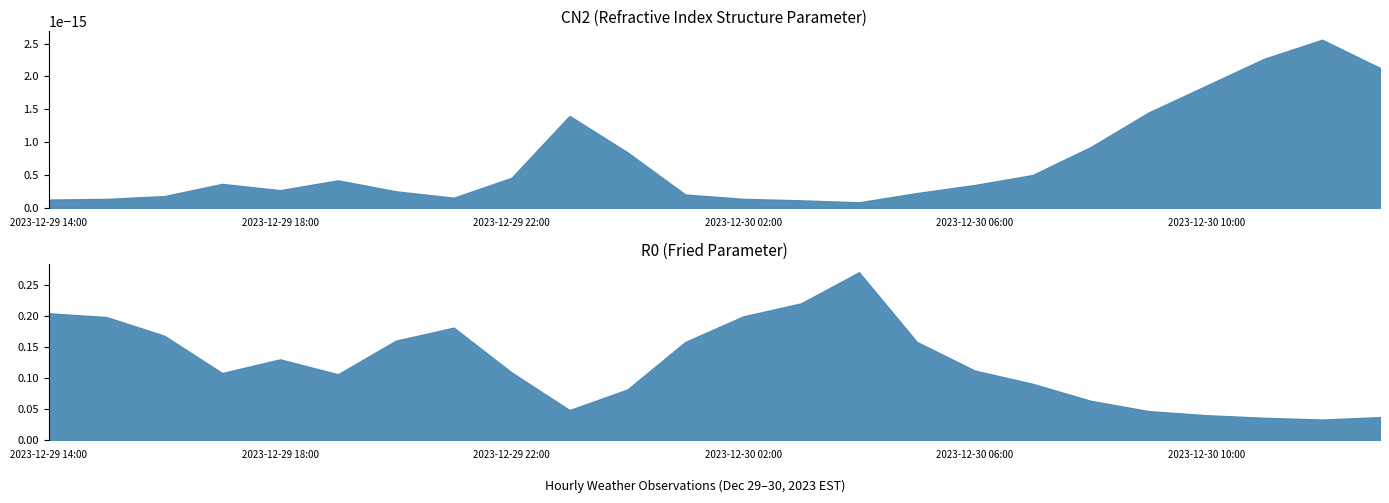

Reading left to right, extract all data points from this chart.

CN2: 2023-12-29 14:00=0.0	2023-12-29 15:00=0.0	2023-12-29 16:00=0.0	2023-12-29 17:00=0.0	2023-12-29 18:00=0.0	2023-12-29 19:00=0.0	2023-12-29 20:00=0.0	2023-12-29 21:00=0.0	2023-12-29 22:00=0.0	2023-12-29 23:00=0.0	2023-12-30 00:00=0.0	2023-12-30 01:00=0.0	2023-12-30 02:00=0.0	2023-12-30 03:00=0.0	2023-12-30 04:00=0.0	2023-12-30 05:00=0.0	2023-12-30 06:00=0.0	2023-12-30 07:00=0.0	2023-12-30 08:00=0.0	2023-12-30 09:00=0.0	2023-12-30 10:00=0.0	2023-12-30 11:00=0.0	2023-12-30 12:00=0.0	2023-12-30 13:00=0.0
R0: 2023-12-29 14:00=0.2	2023-12-29 15:00=0.2	2023-12-29 16:00=0.2	2023-12-29 17:00=0.1	2023-12-29 18:00=0.1	2023-12-29 19:00=0.1	2023-12-29 20:00=0.2	2023-12-29 21:00=0.2	2023-12-29 22:00=0.1	2023-12-29 23:00=0.0	2023-12-30 00:00=0.1	2023-12-30 01:00=0.2	2023-12-30 02:00=0.2	2023-12-30 03:00=0.2	2023-12-30 04:00=0.3	2023-12-30 05:00=0.2	2023-12-30 06:00=0.1	2023-12-30 07:00=0.1	2023-12-30 08:00=0.1	2023-12-30 09:00=0.0	2023-12-30 10:00=0.0	2023-12-30 11:00=0.0	2023-12-30 12:00=0.0	2023-12-30 13:00=0.0